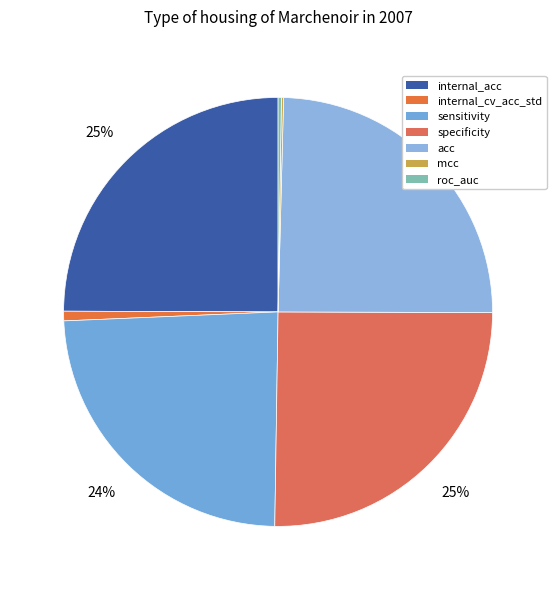

Count the number of slices in the pie.

7